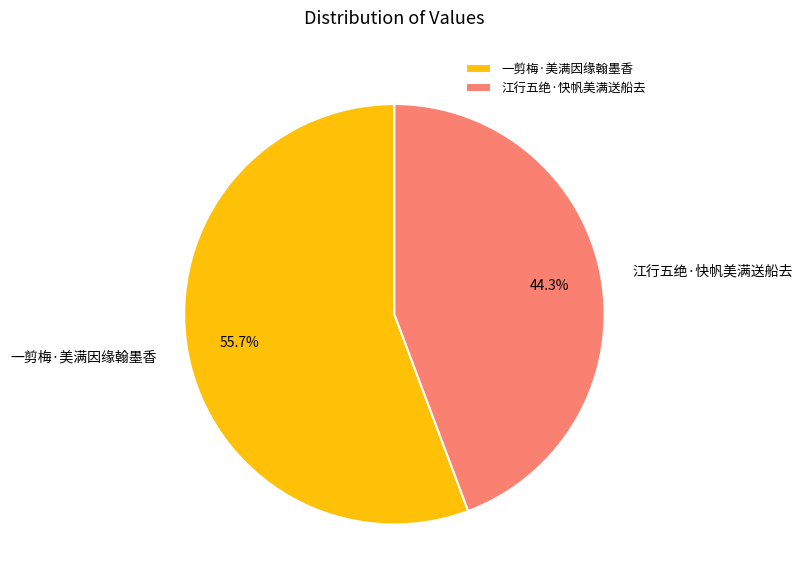

To the nearest percent, what percentage of the pie is 一剪梅·美满因缘翰墨香?

56%